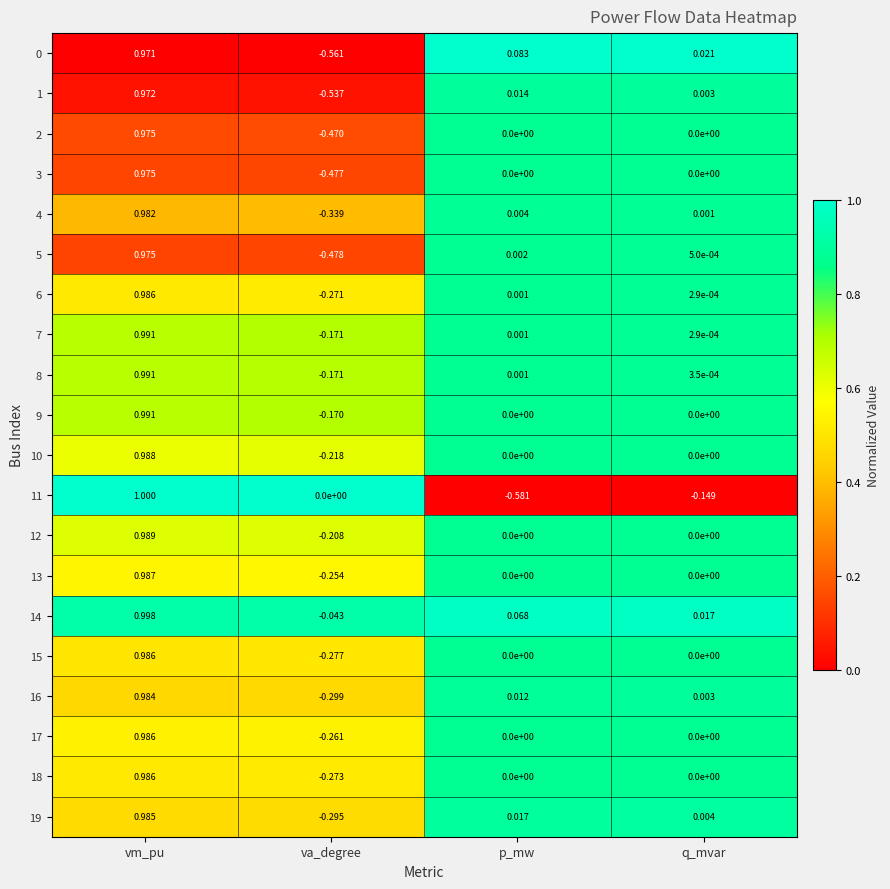

How many data points does each series have?

4